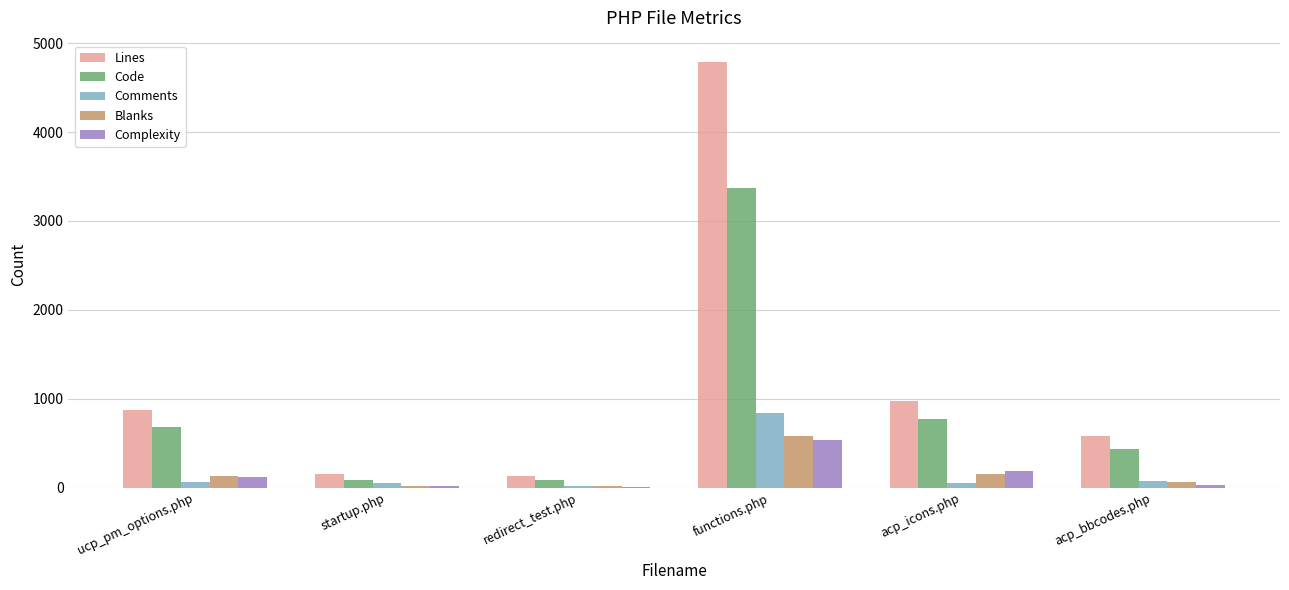

What is the difference between the Complexity values at redirect_test.php and functions.php?

528